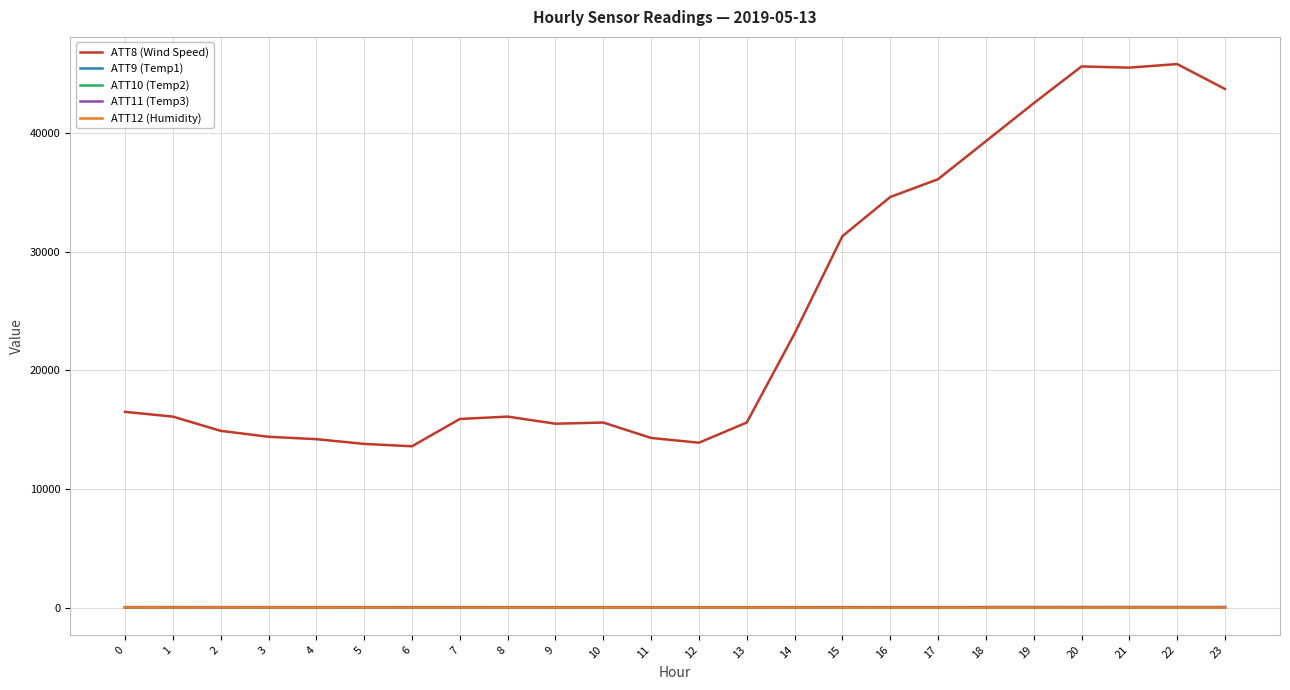

What is the difference between the maximum and minimum values in the ATT12 (Humidity) series?

12.2